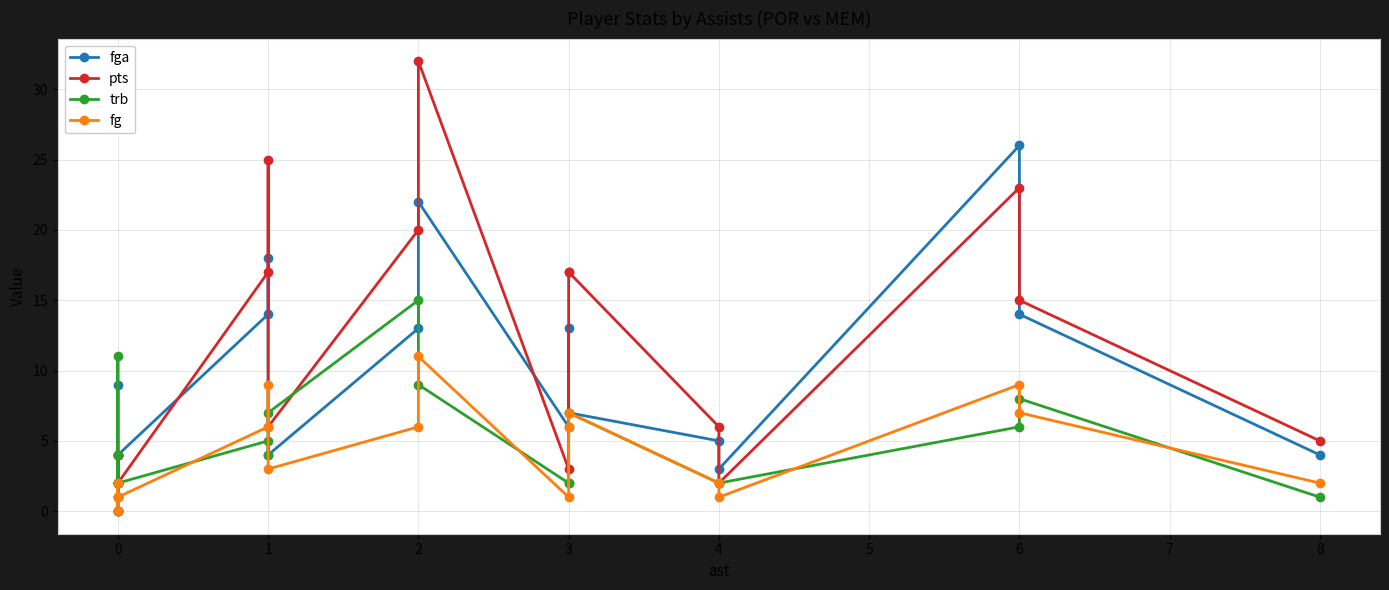

What are all the series names shown in the legend?

fga, pts, trb, fg